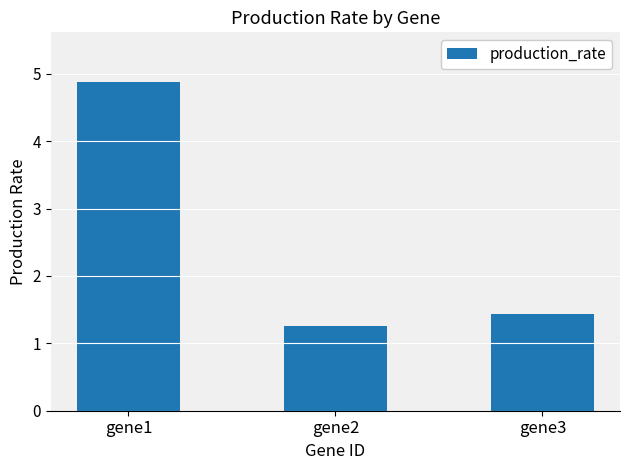

How many bars are there in total?

3